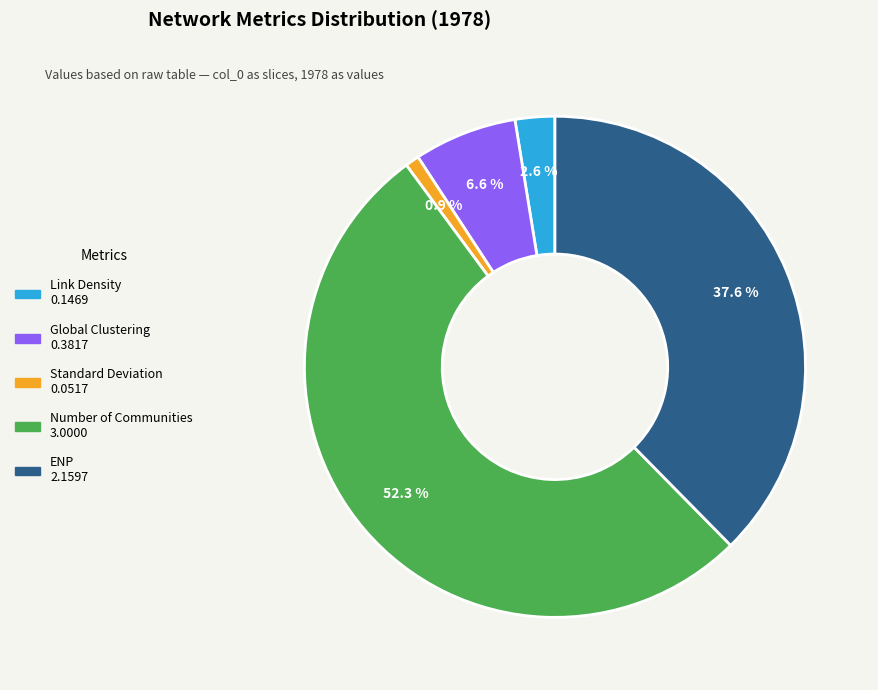

What percentage is NOT represented by Link Density?

97.4%